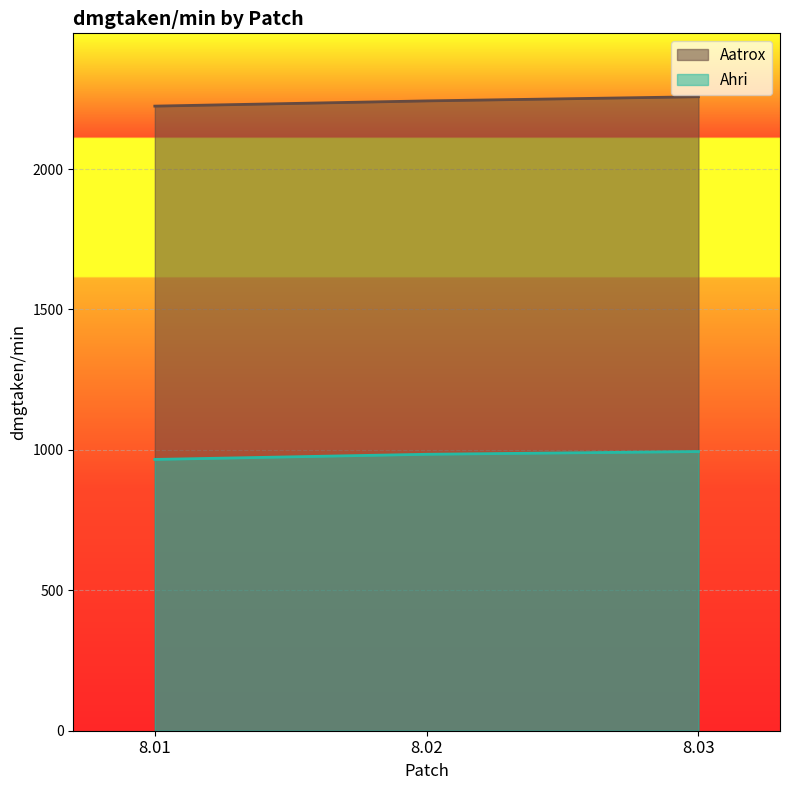

What is the value of the Ahri point at the 2nd from the left?

984.3